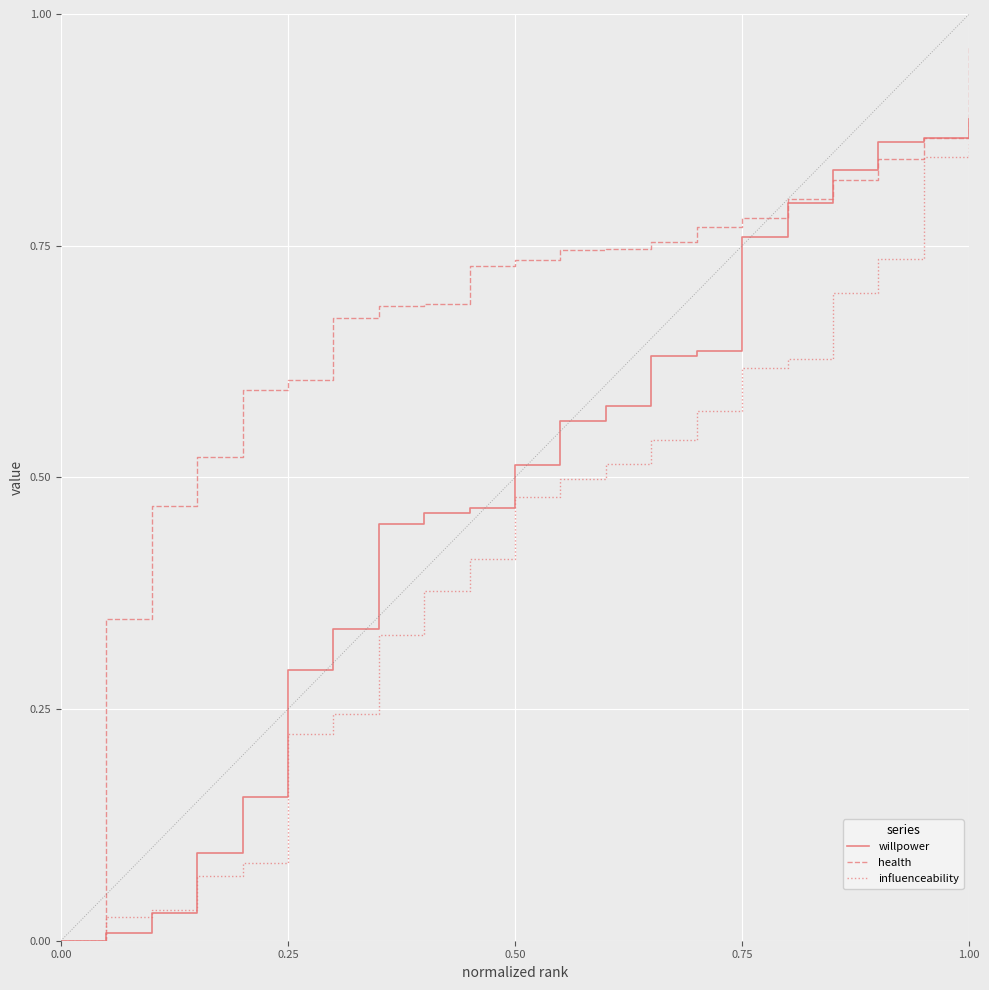

Rank the series by their average value, from highest to lowest.

health, willpower, influenceability